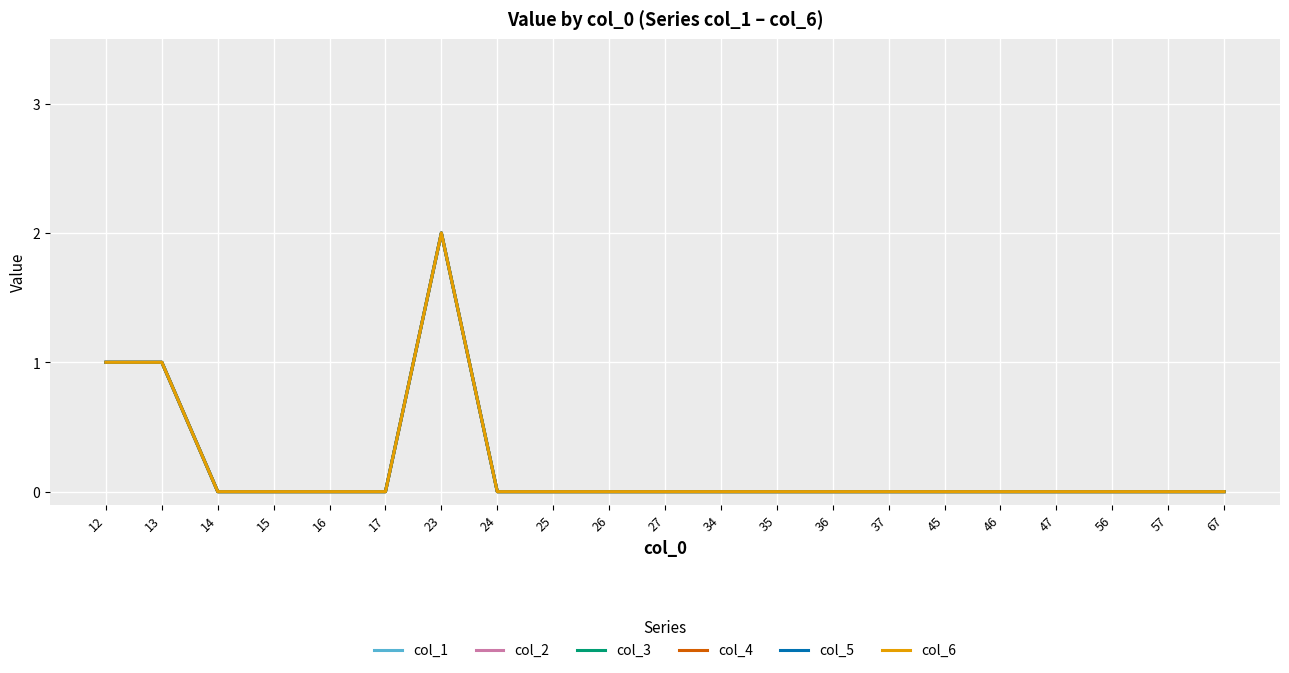

True or false: col_3 and col_4 intersect in this chart.

False